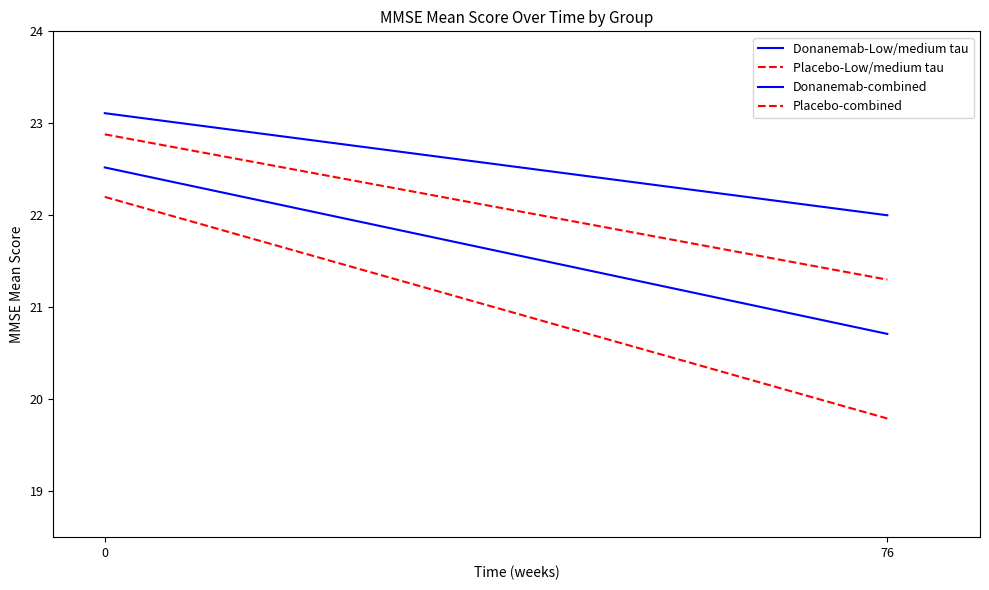

What is the value of the Placebo-combined point at the 1st from the left?

22.2